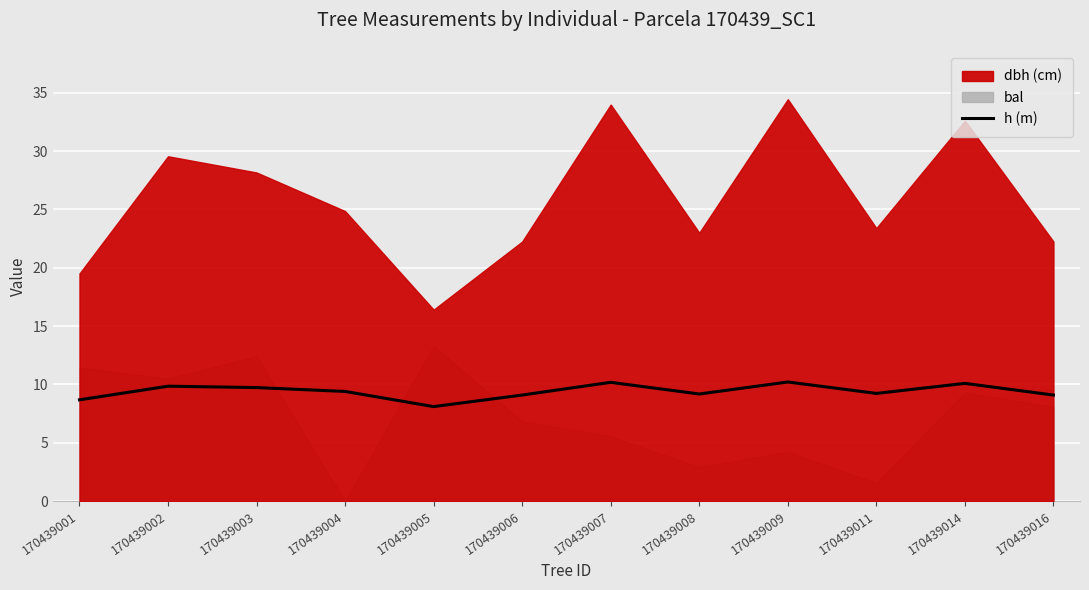

Reading left to right, what are all the values shown in this chart?

170439001=8.7	170439002=9.8	170439003=9.7	170439004=9.4	170439005=8.1	170439006=9.1	170439007=10.2	170439008=9.2	170439009=10.2	170439011=9.2	170439014=10.1	170439016=9.1